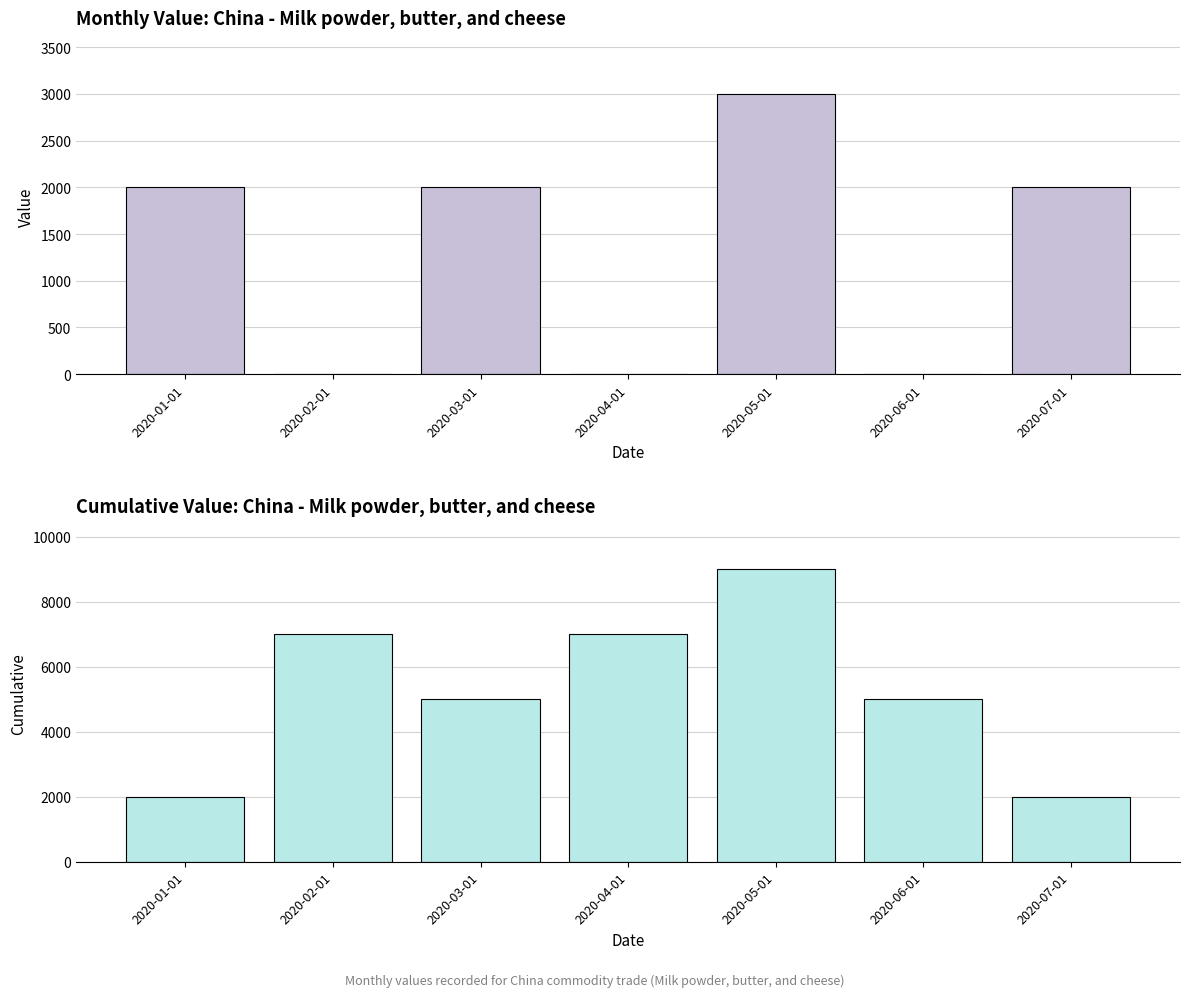

Where does the Value series first go above 2000?

2020-05-01